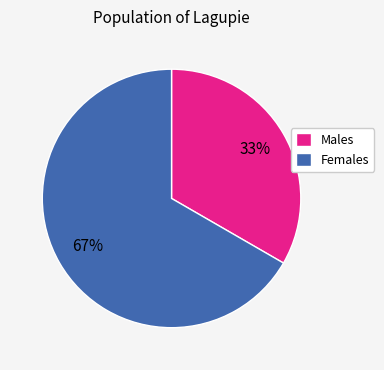

To the nearest percent, what is the average slice percentage?

50%